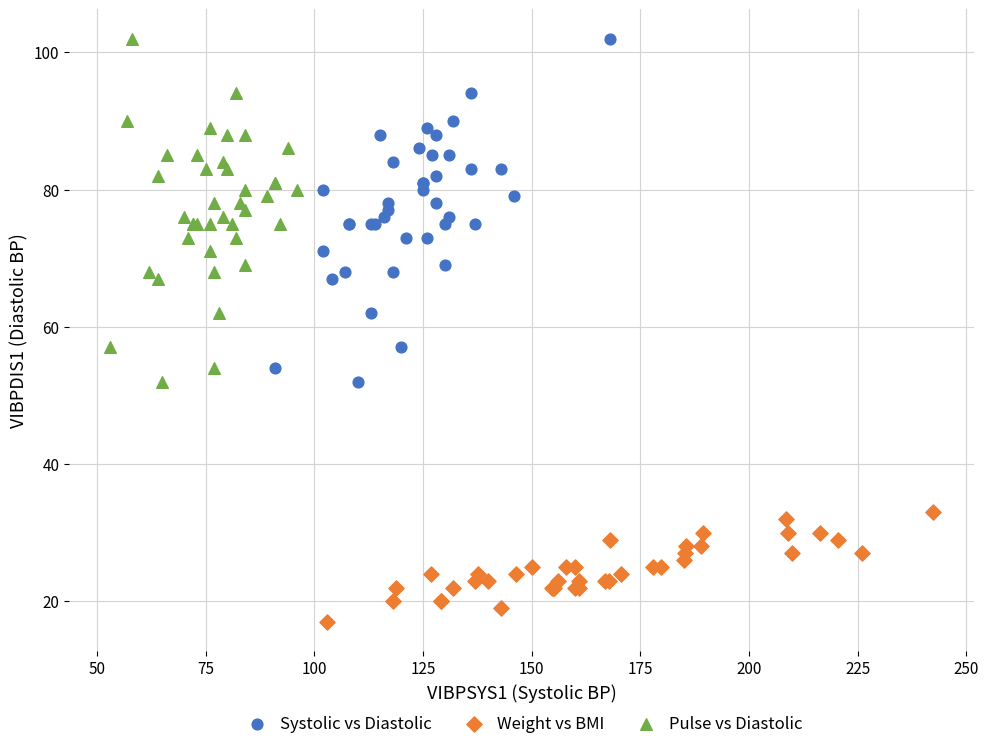

Which series reaches the minimum Y coordinate?

Weight vs BMI